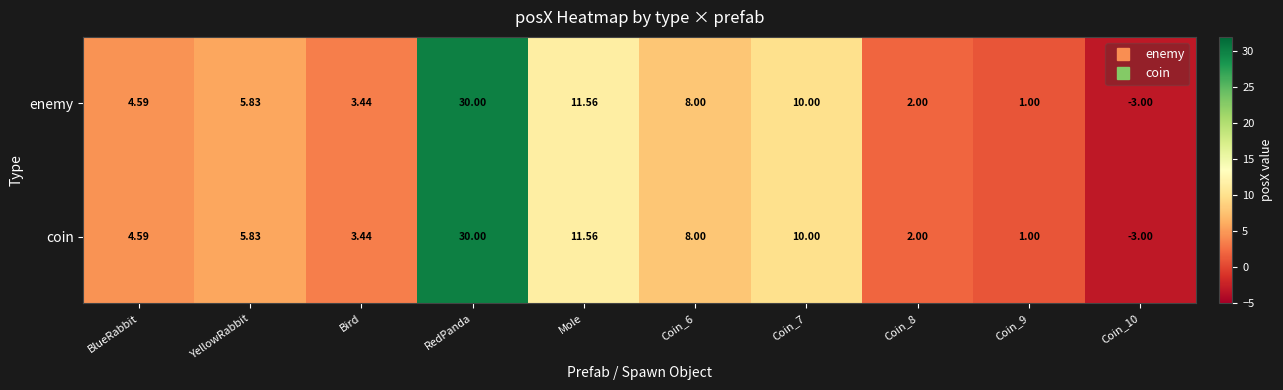

Is the value of enemy at Coin_7 greater than the value of coin at Coin_8?

Yes